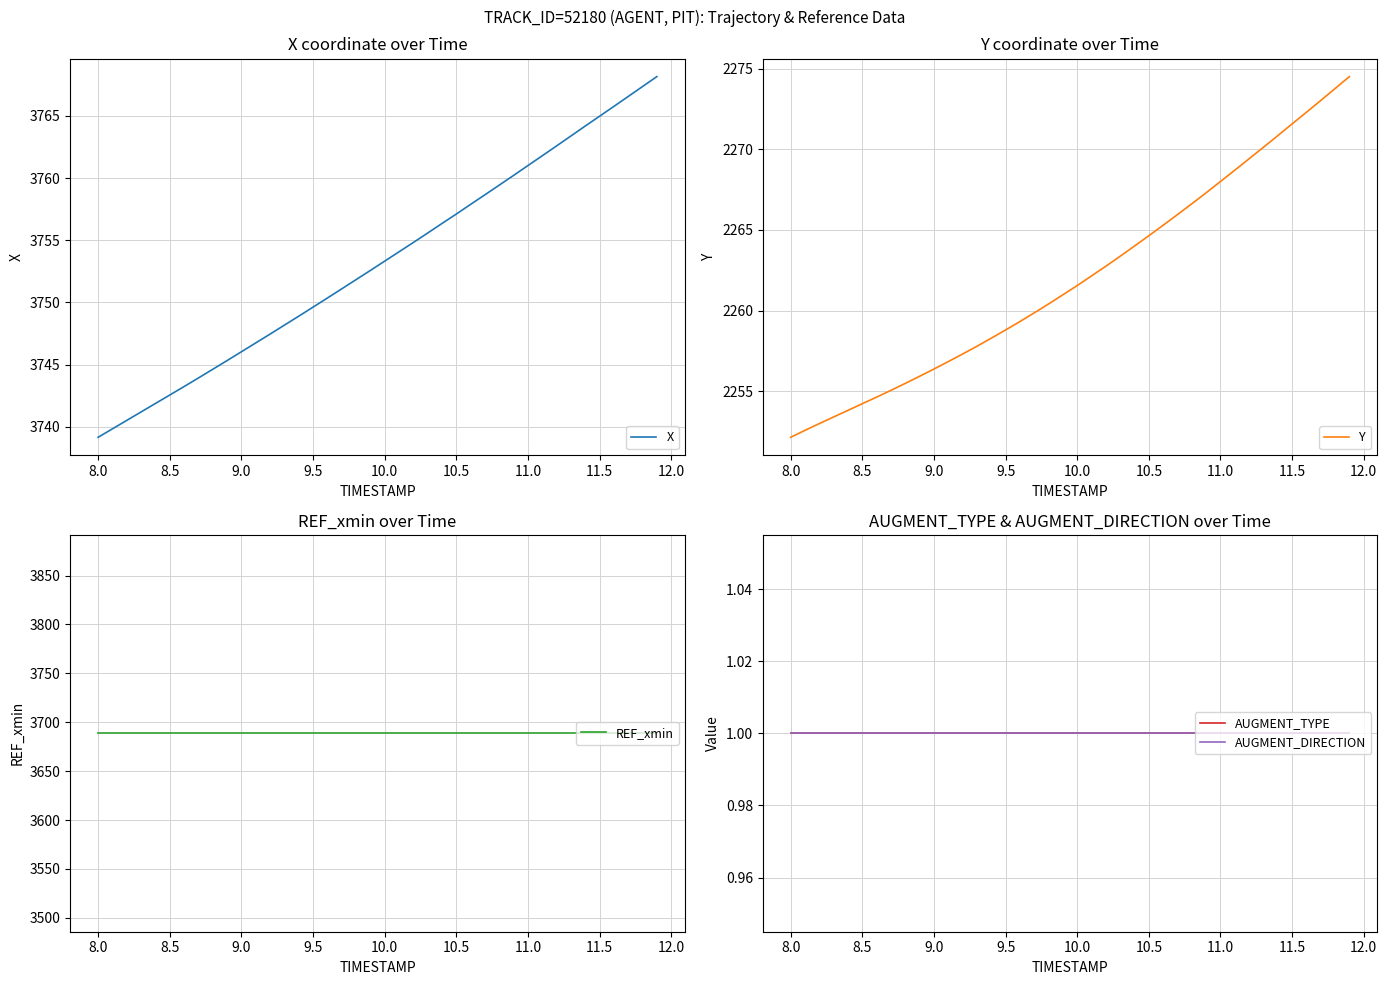

What is the lowest value of the X series?

3739.2